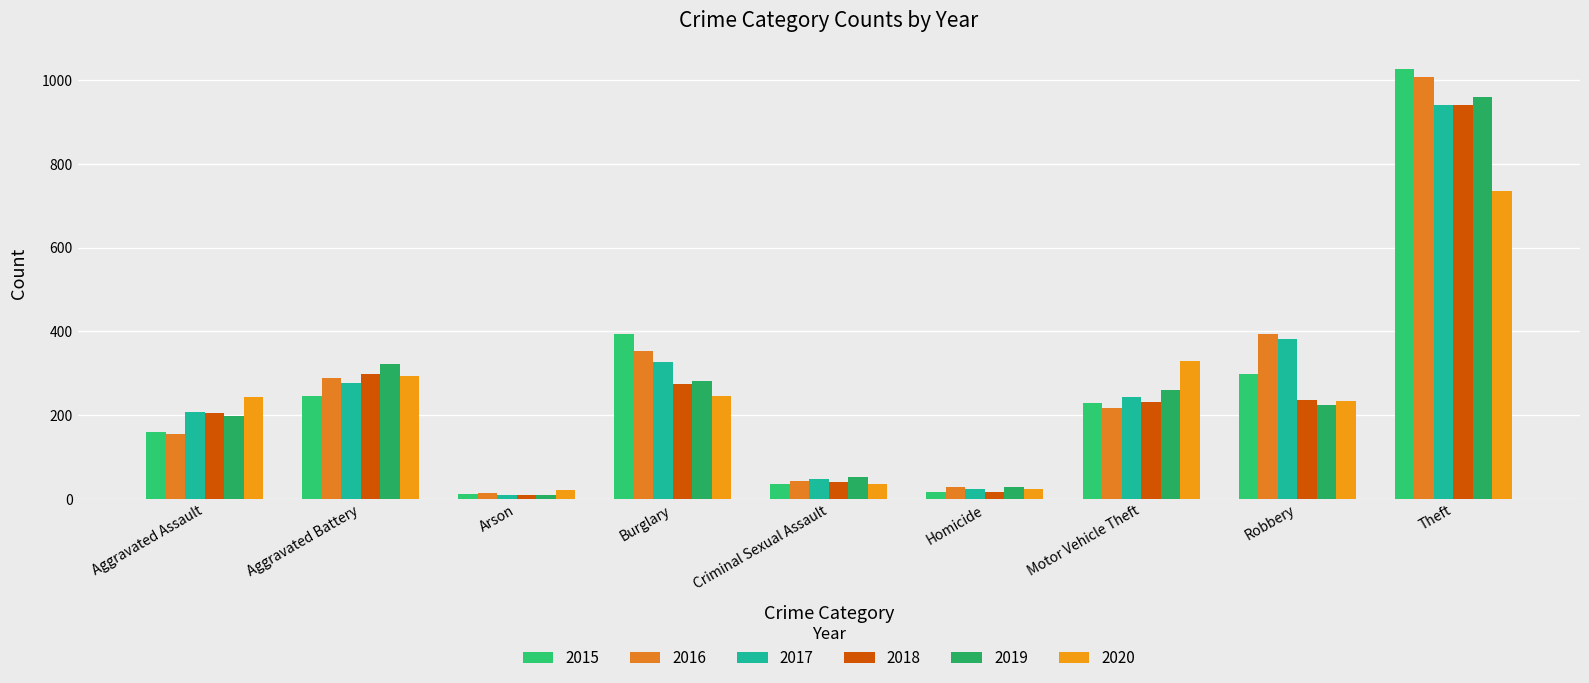

At which label does 2019 reach its peak?

Theft